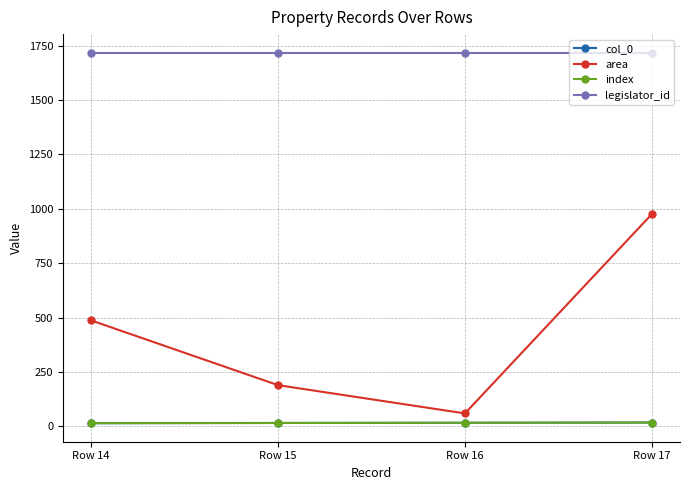

Which series changed the most between Row 15 and Row 16?

area